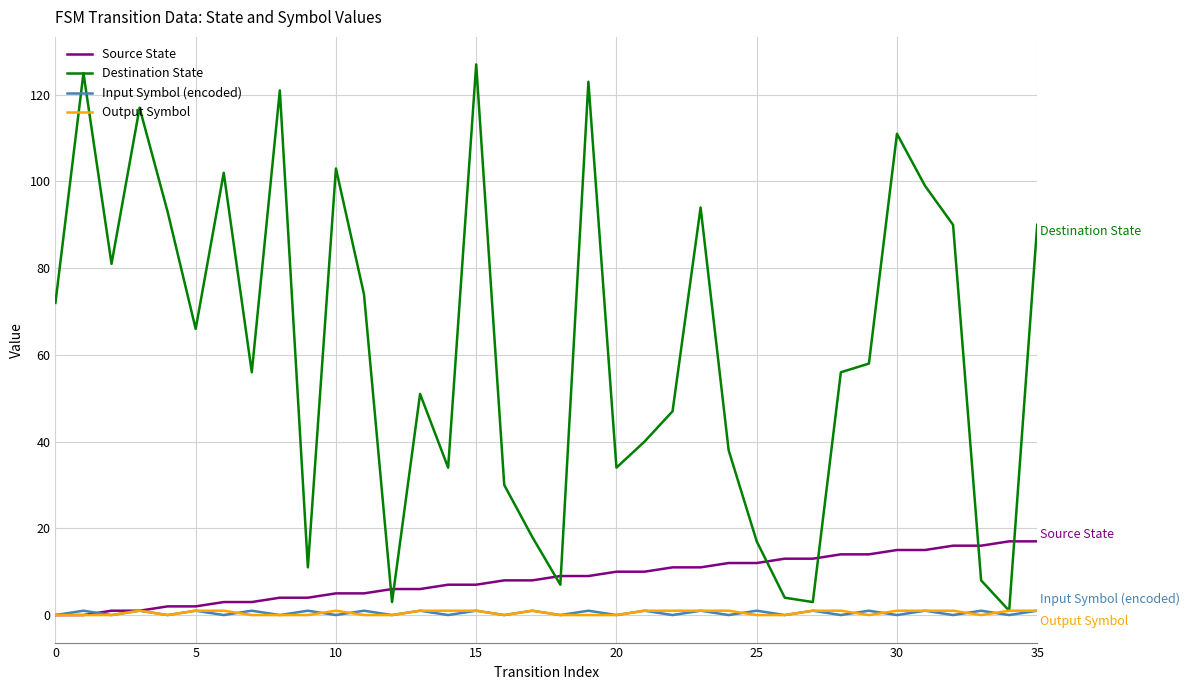

Reading right to left, transcribe all the data shown in this chart.

Source State: 17	17	16	16	15	15	14	14	13	13	12	12	11	11	10	10	9	9	8	8	7	7	6	6	5	5	4	4	3	3	2	2	1	1	0	0
Destination State: 90	1	8	90	99	111	58	56	3	4	17	38	94	47	40	34	123	7	18	30	127	34	51	3	74	103	11	121	56	102	66	93	117	81	125	72
Input Symbol (encoded): 1	0	1	0	1	0	1	0	1	0	1	0	1	0	1	0	1	0	1	0	1	0	1	0	1	0	1	0	1	0	1	0	1	0	1	0
Output Symbol: 1	1	0	1	1	1	0	1	1	0	0	1	1	1	1	0	0	0	1	0	1	1	1	0	0	1	0	0	0	1	1	0	1	0	0	0